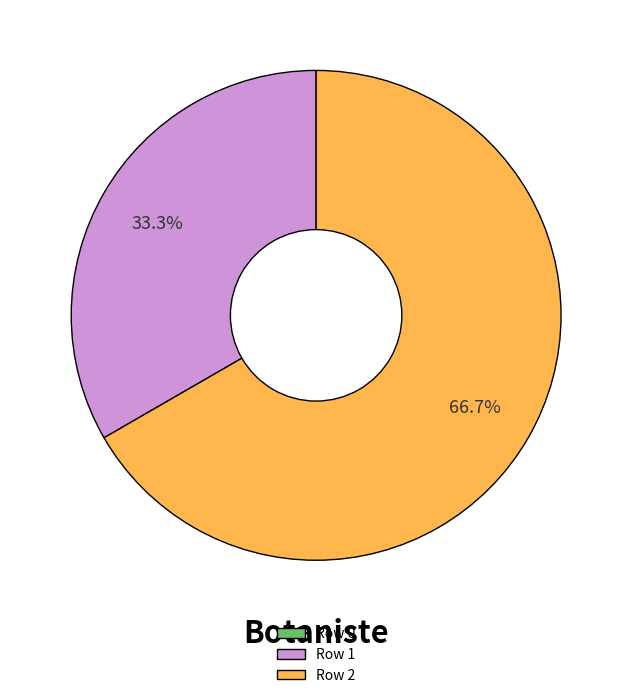

Which category has the biggest portion of the pie?

Row 2